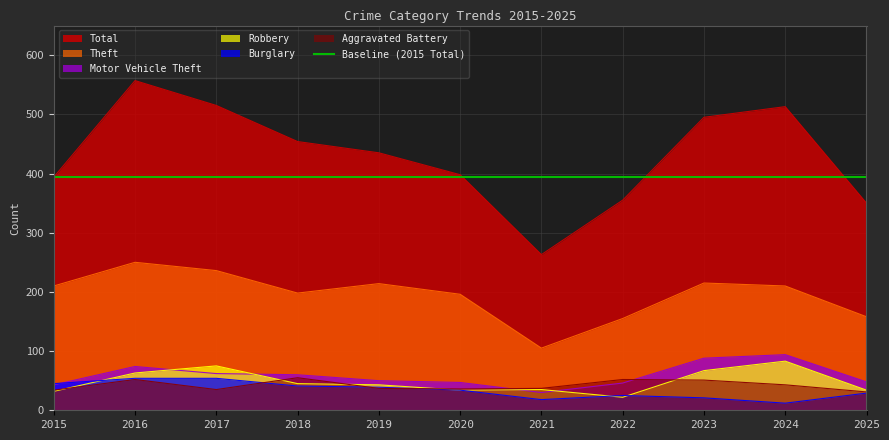

True or false: Theft has a value of 48 at 2015.

False